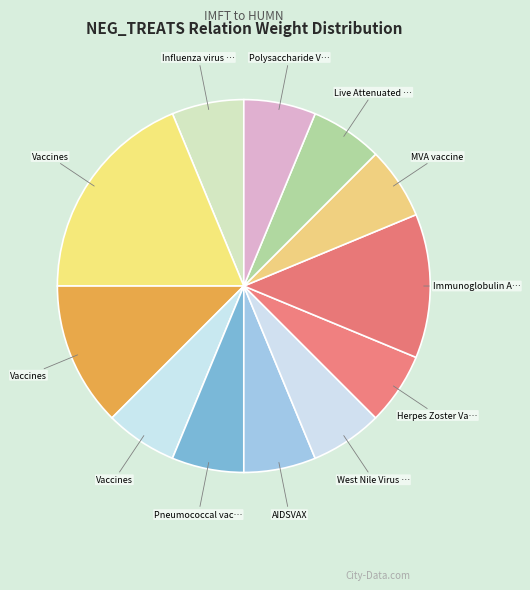

How many slices are in this pie chart?

12